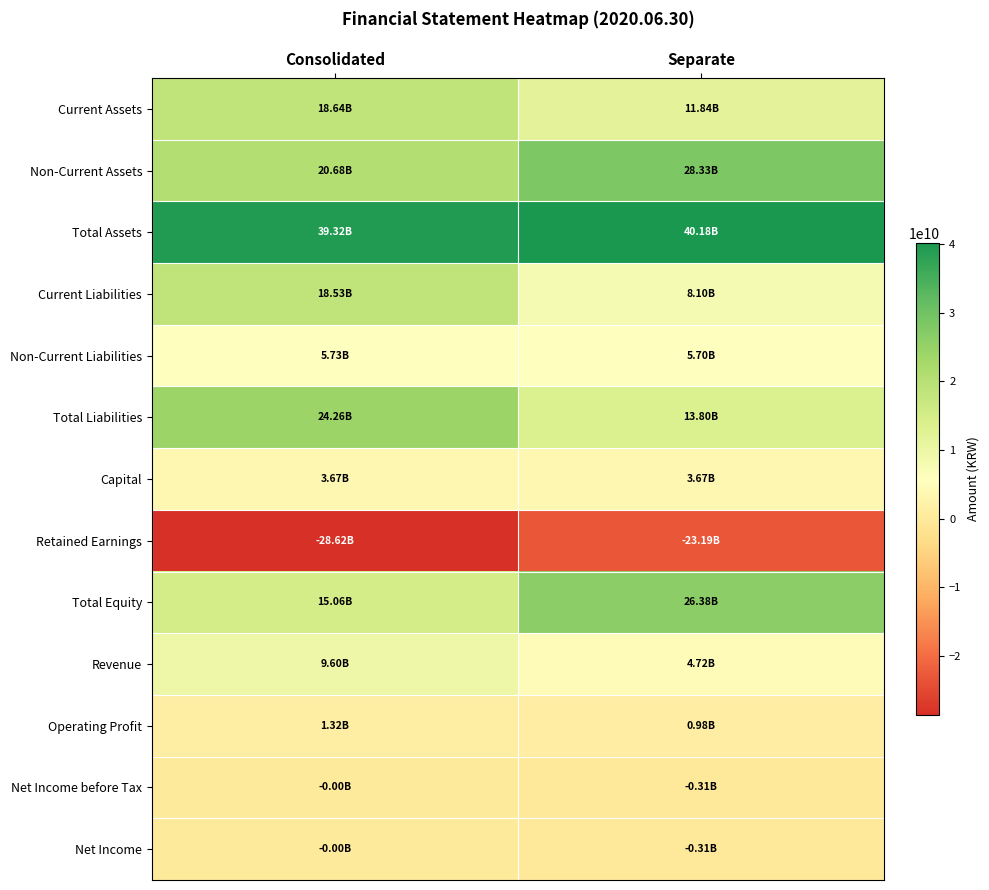

How many distinct data groups are displayed?

13